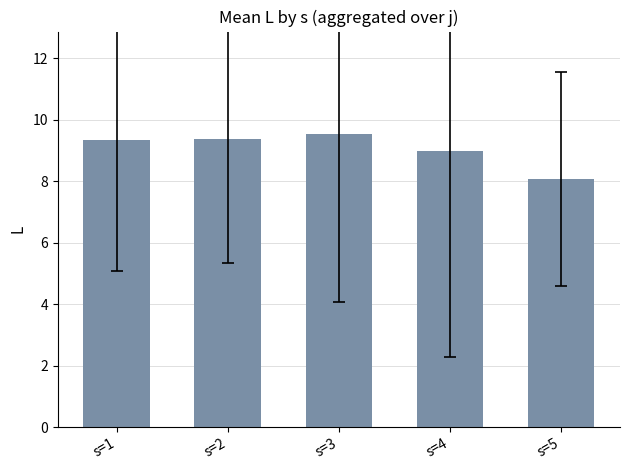

What is the difference between the values at s=3 and s=4?

0.5